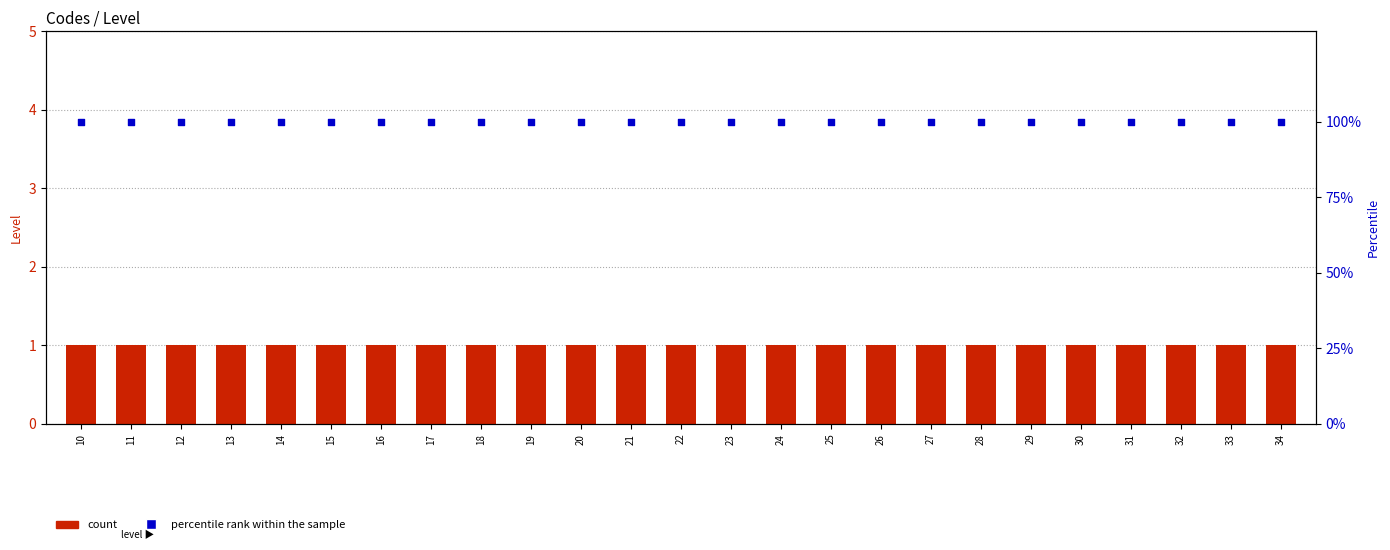

At which category is the sum across all series the highest?

10